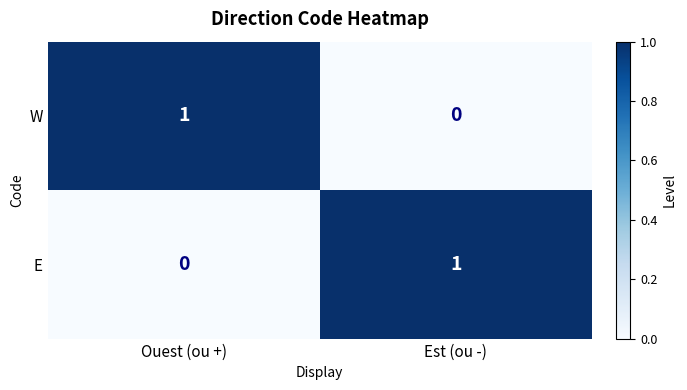

Reading left to right, list all the values displayed in this chart.

W: 1	0
E: 0	1